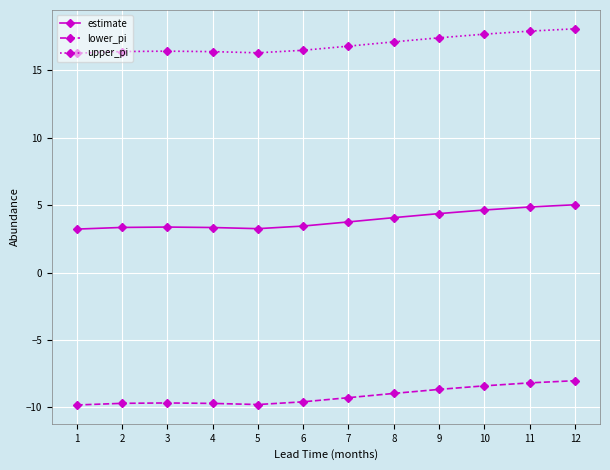

Rank the series by their maximum value, from highest to lowest.

upper_pi, estimate, lower_pi